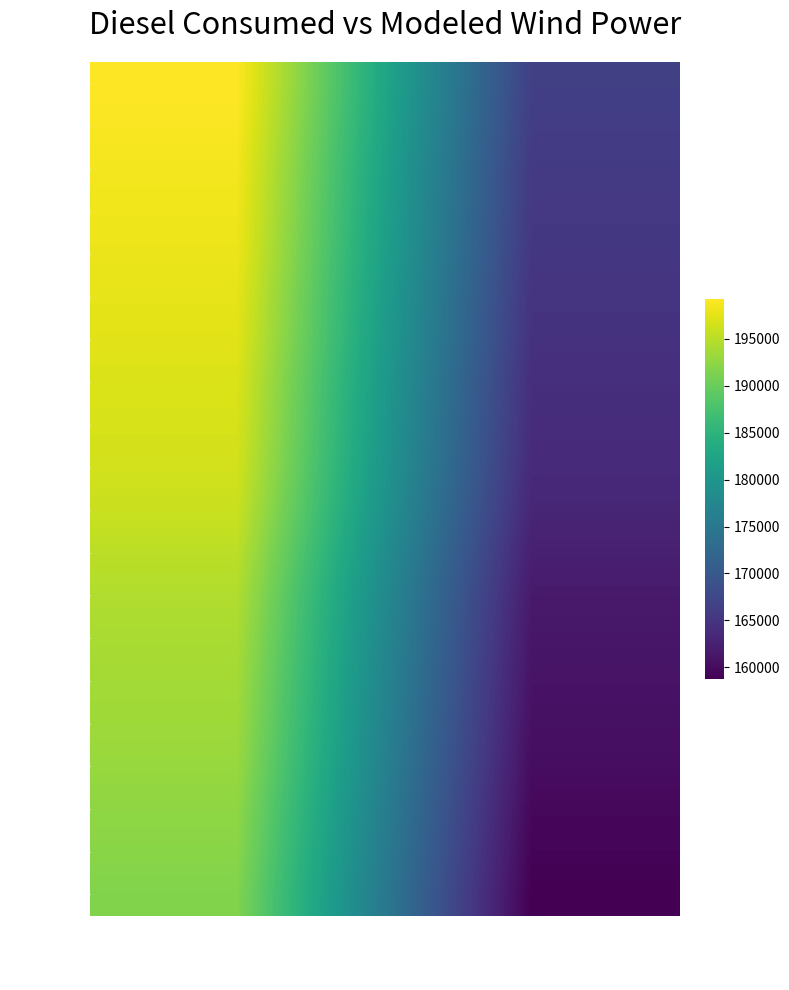

What is the difference between the highest and lowest values at Base case diesel consumed?

7625.2